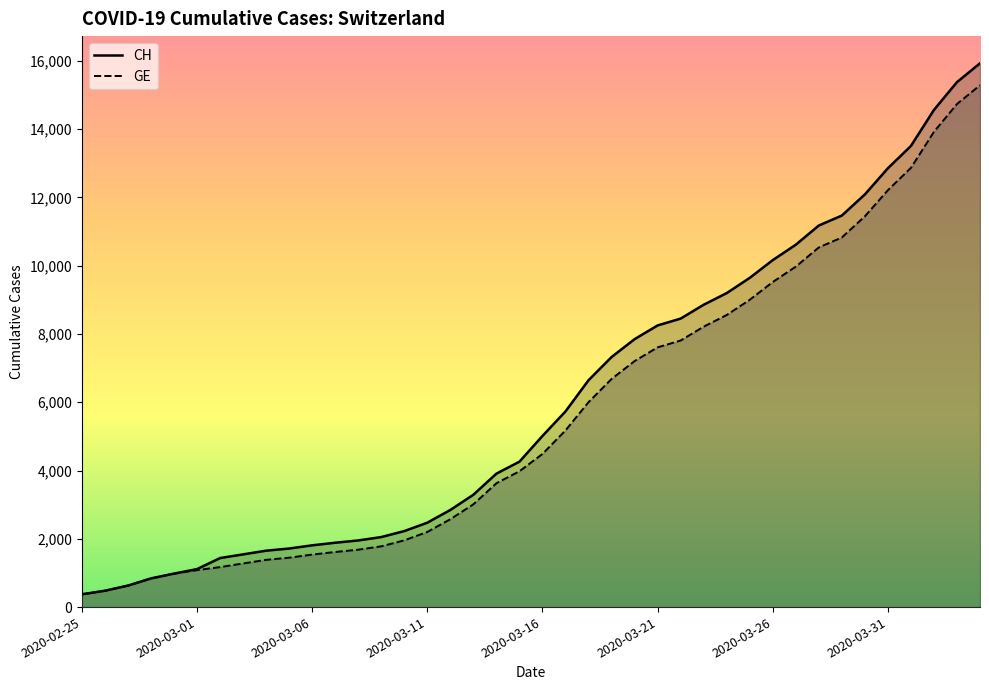

What is the difference between the maximum and second lowest values in the GE series?

14805